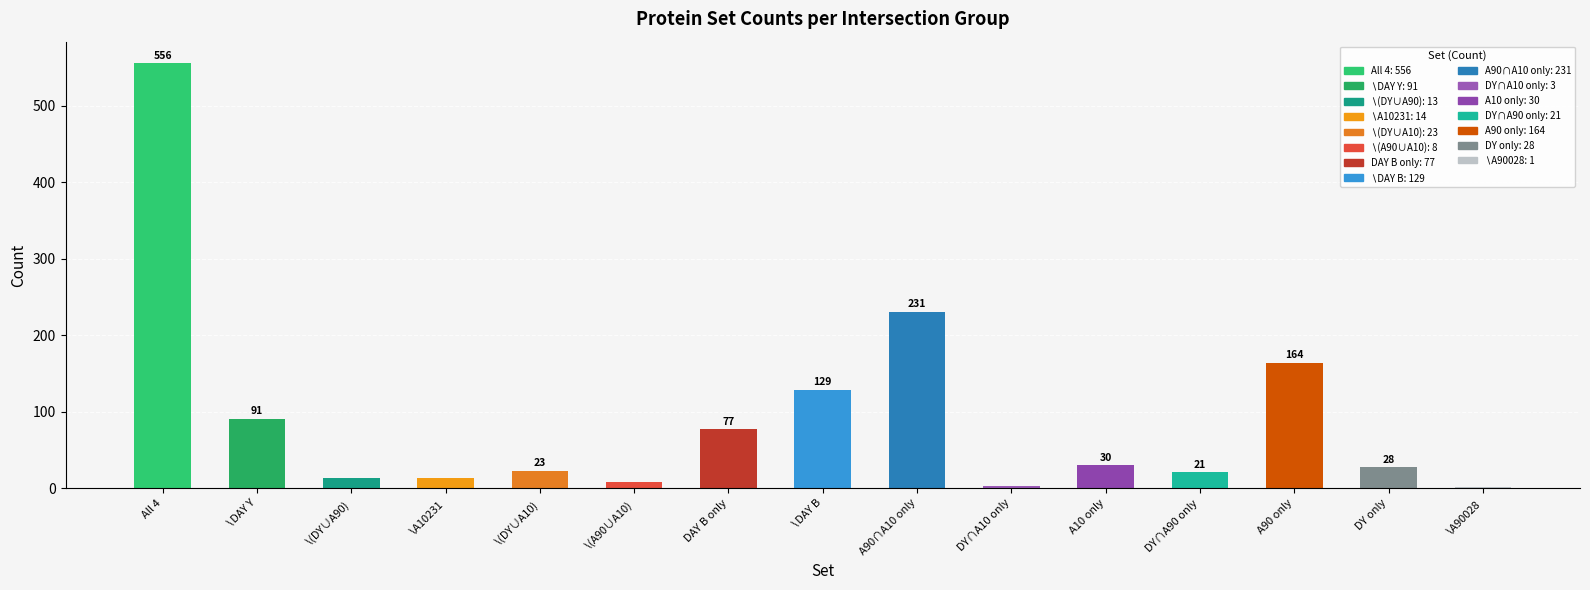

Reading right to left, what are all the values shown in this chart?

1	28	164	21	30	3	231	129	77	8	23	14	13	91	556